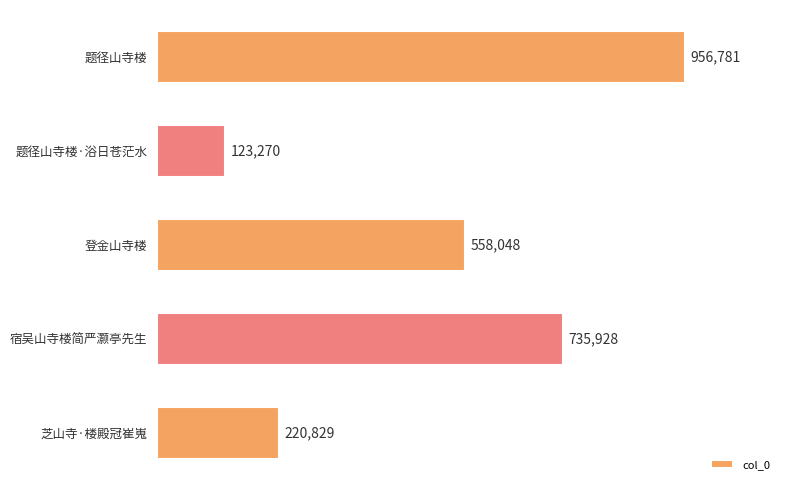

Does the chart contain any negative values?

No